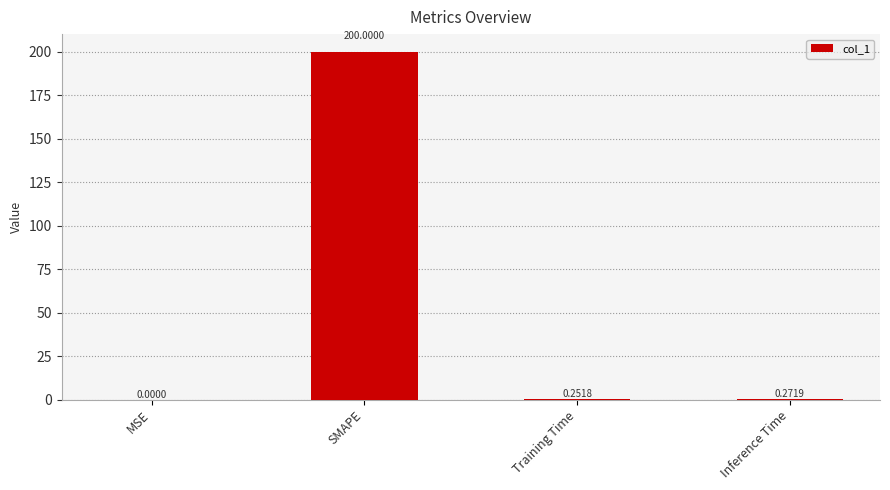

What is the sum of the values at Training Time and SMAPE?

200.3